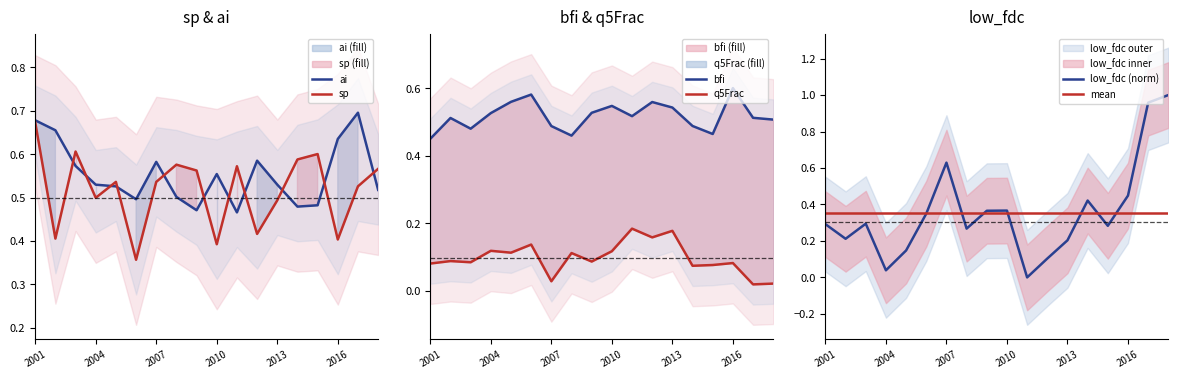

How many lines are shown in the chart?

6